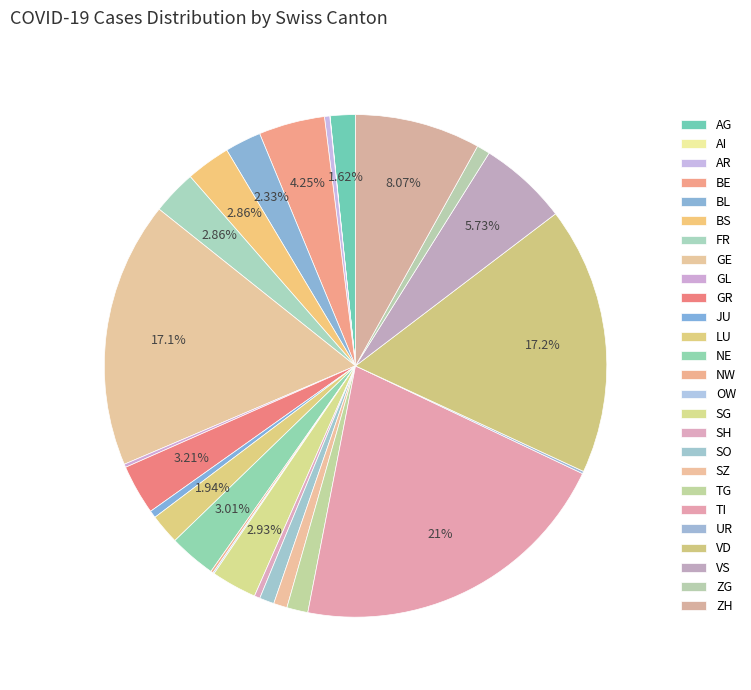

Which slice is the smallest?

AI